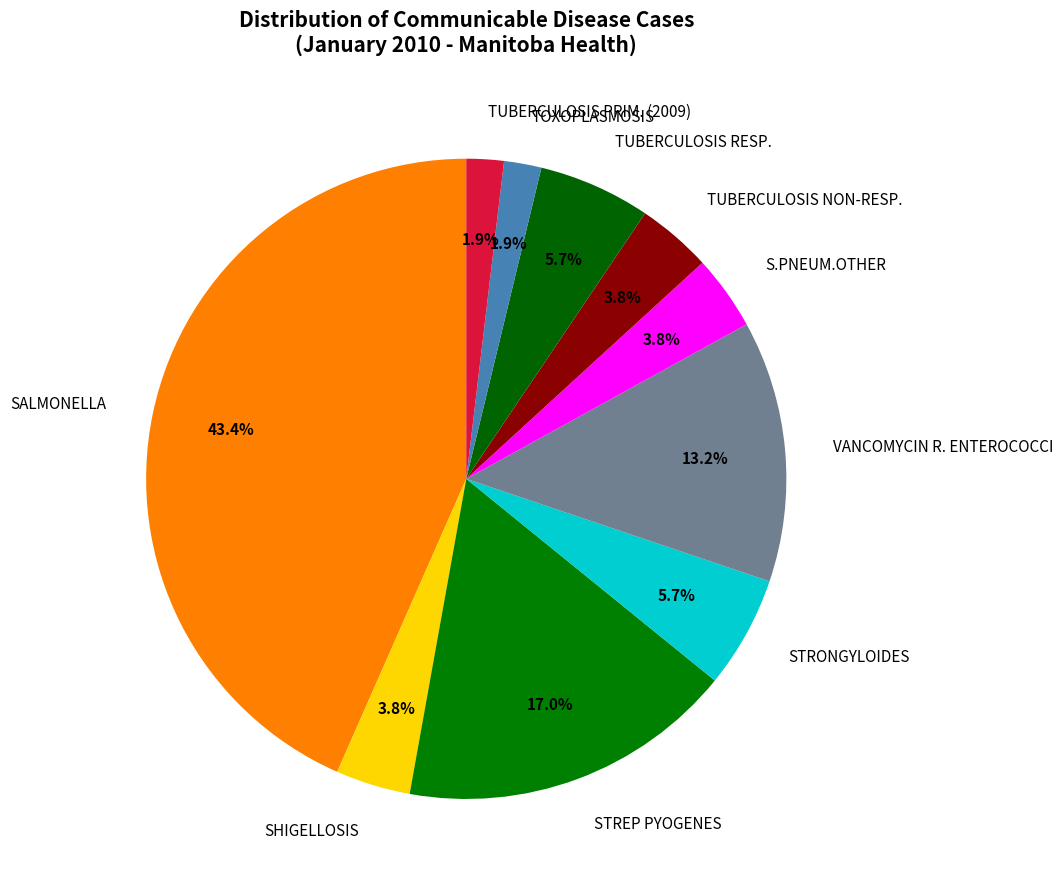

Is there a majority slice in this chart?

No